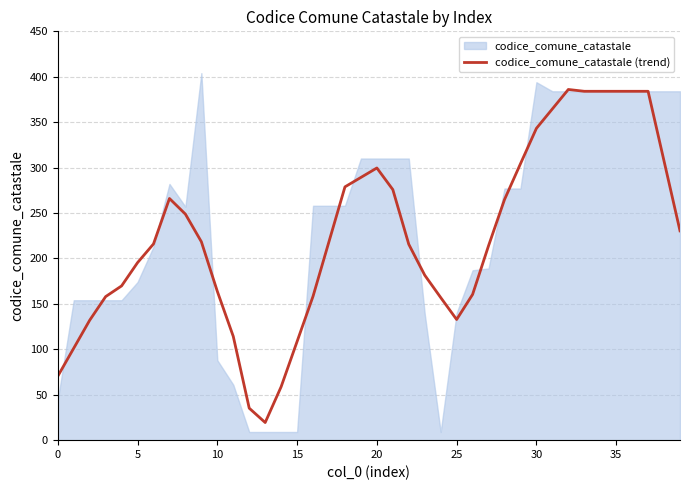

What is the average value?

224.5